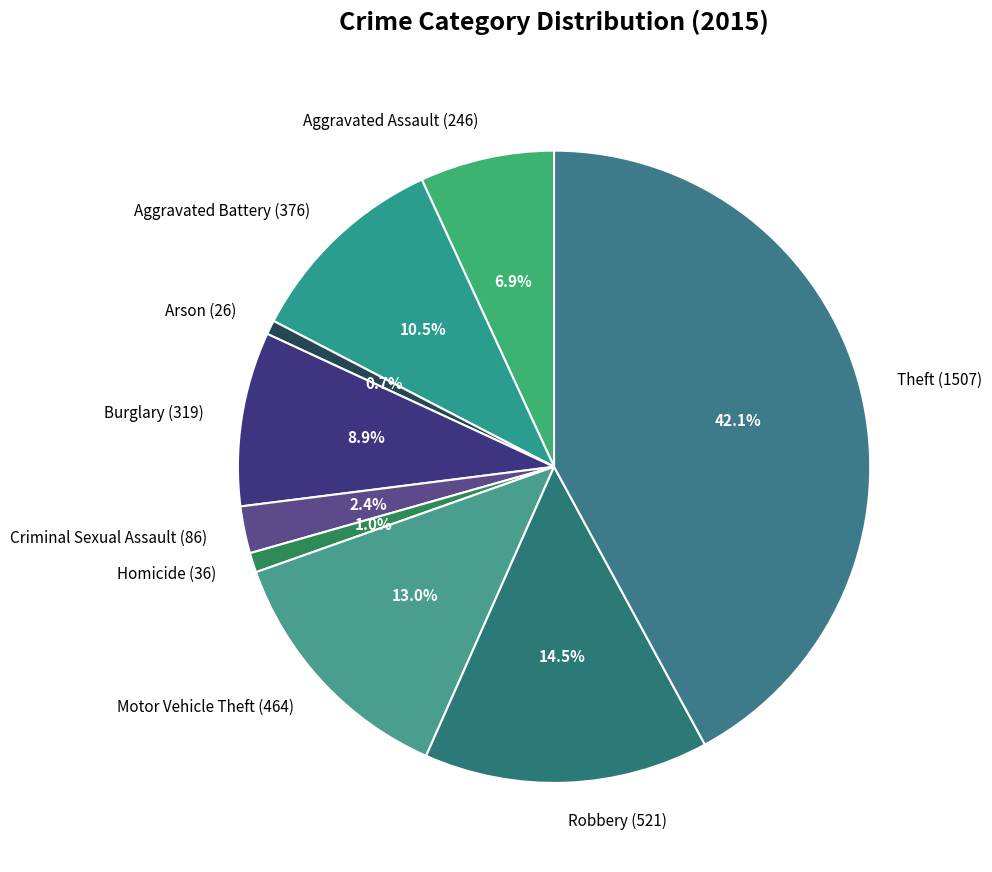

The Homicide slice represents 1% of the pie. True or false?

True